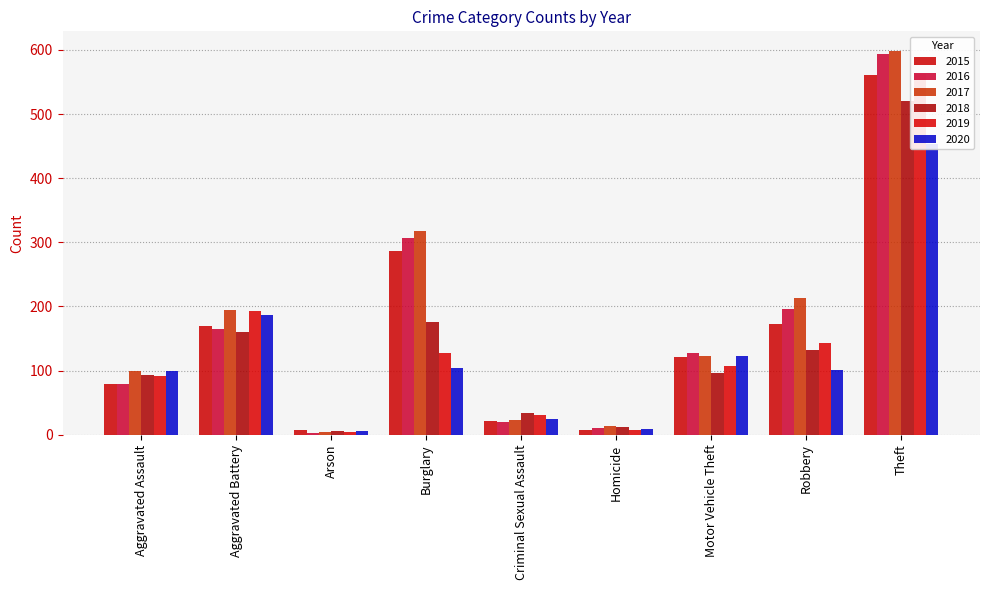

The value of 2015 at Criminal Sexual Assault is 21. True or false?

True